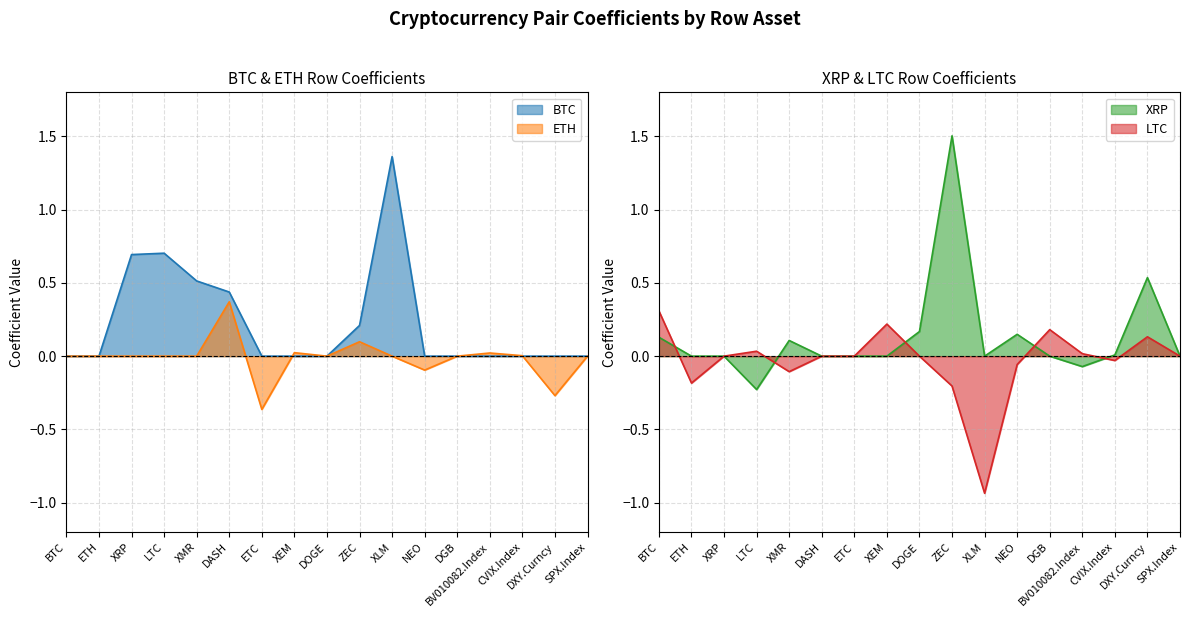

What is the minimum value shown in the chart?

-0.9